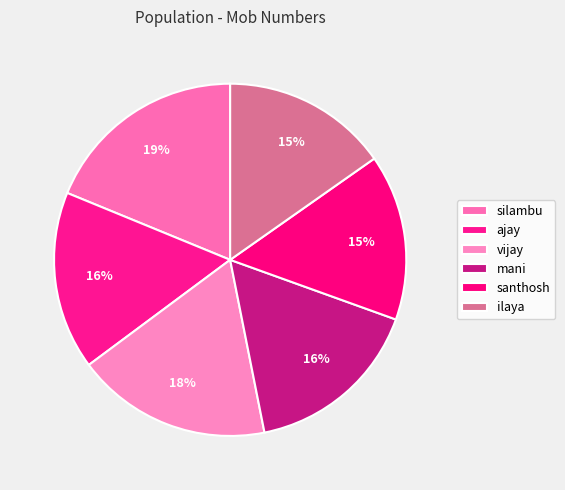

How many slices are in this pie chart?

6